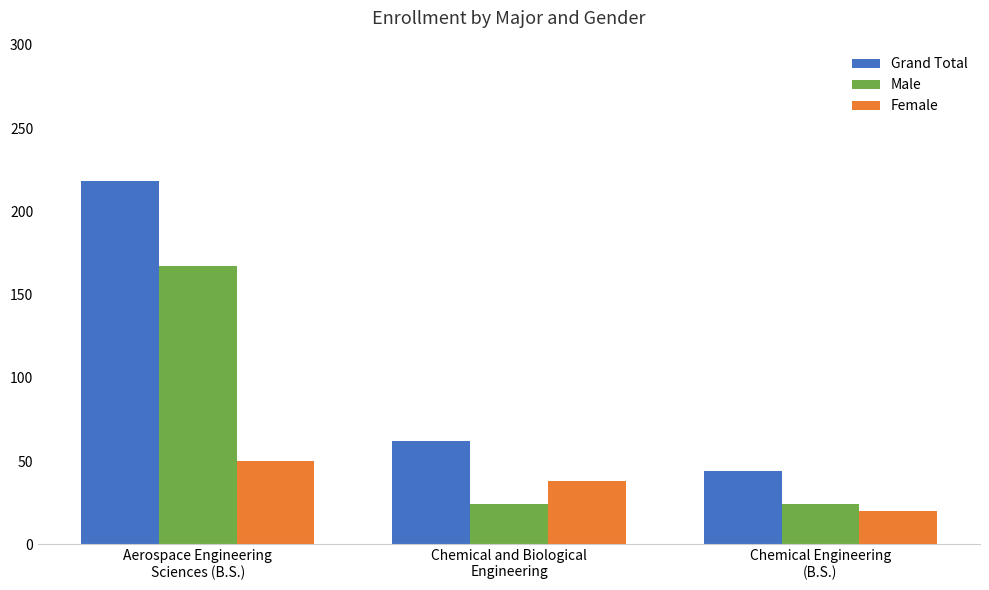

Is it true that Grand Total equals 218 at Aerospace Engineering
Sciences (B.S.)?

True